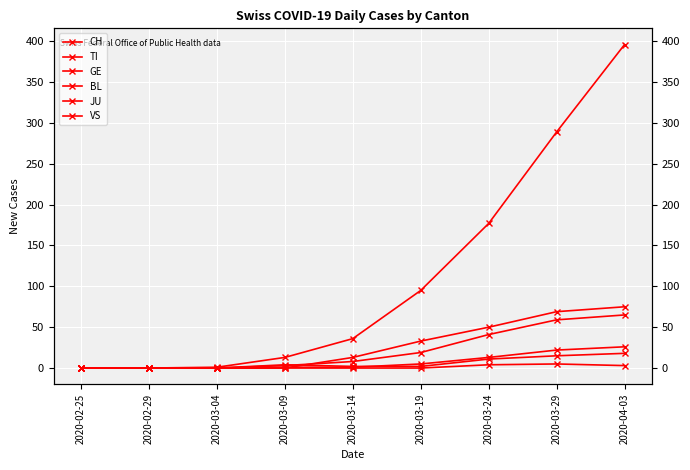

What is the sum of the JU values at 2020-03-14 and 2020-04-03?

3